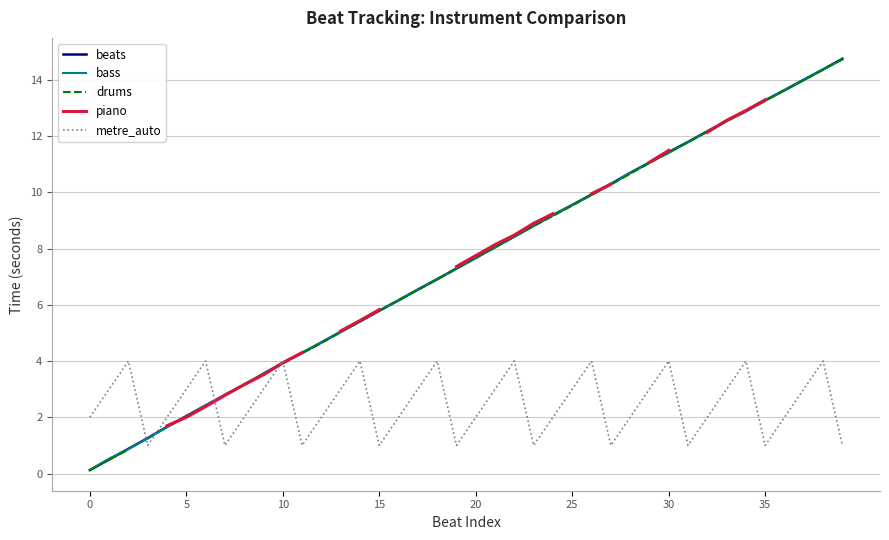

What is the difference between the maximum and minimum values in the drums series?

14.6